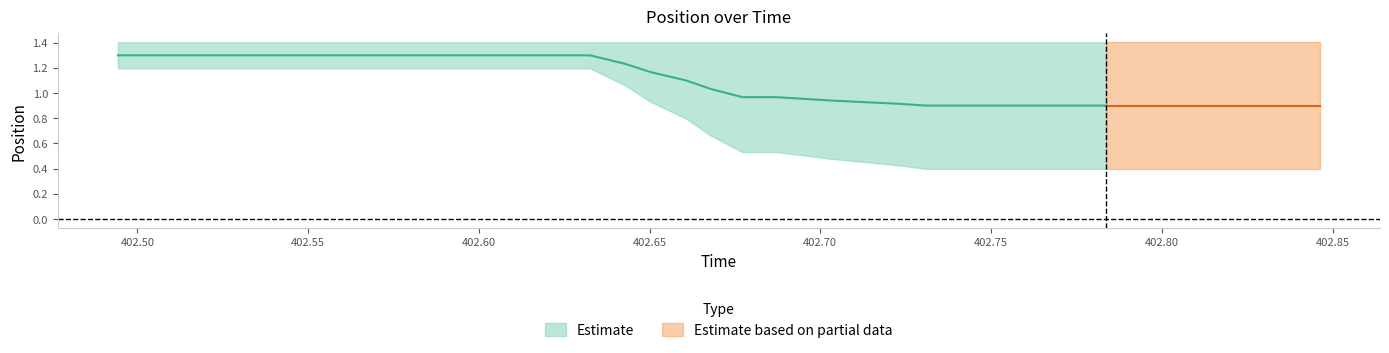

How many lines are shown in the chart?

2